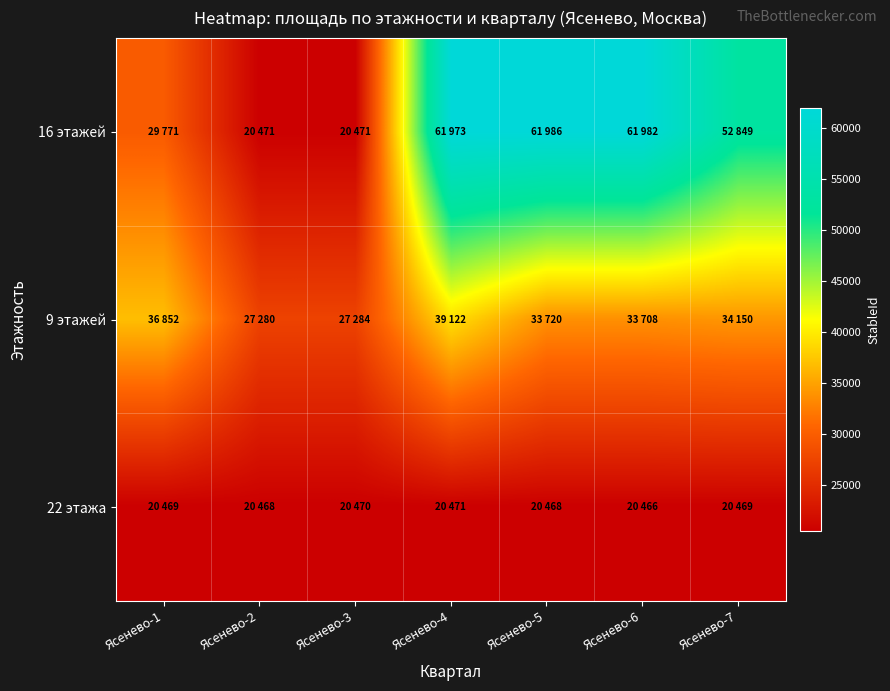

How many categories are shown in the chart?

7